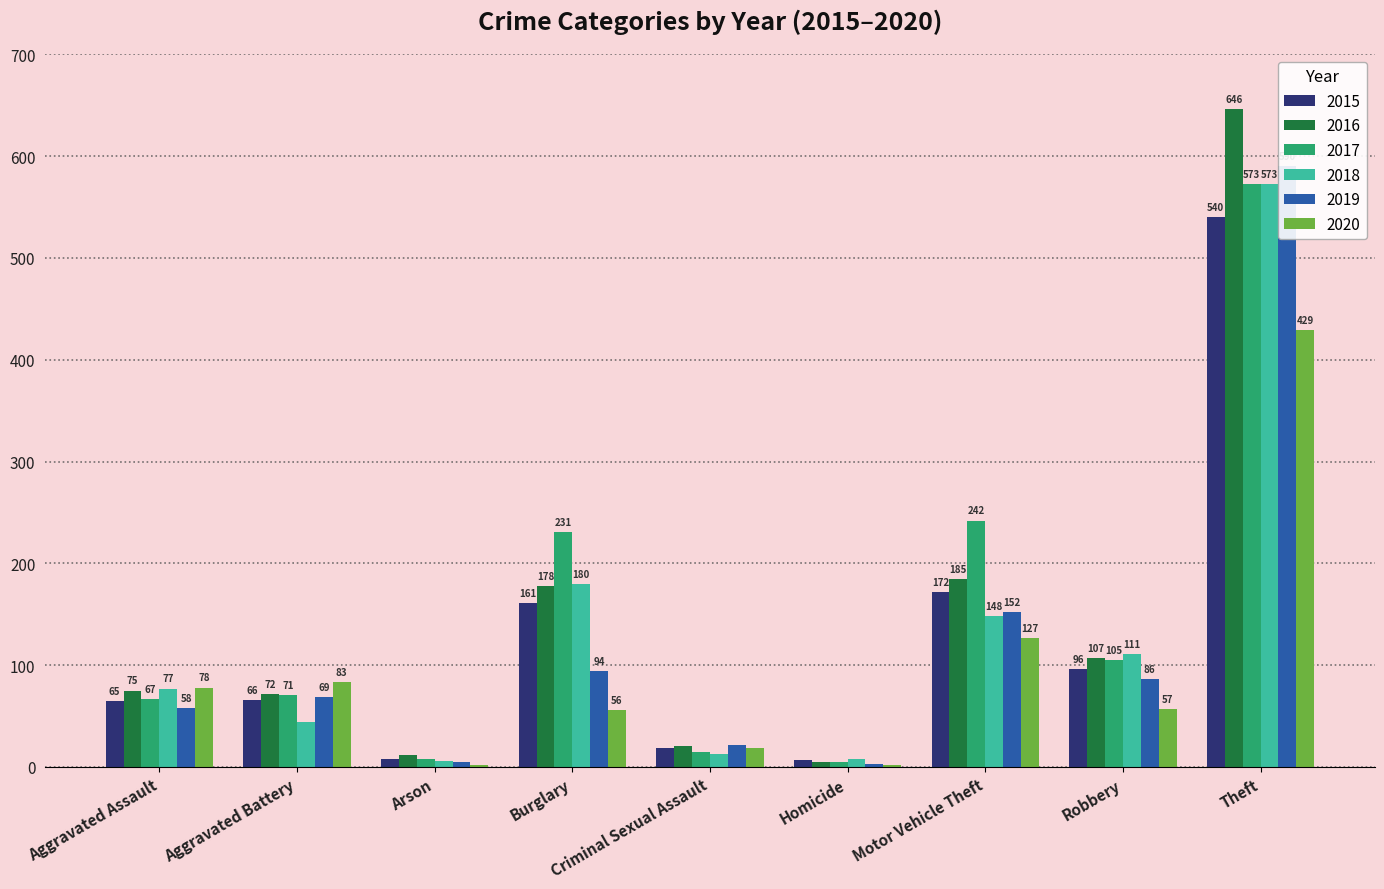

What is the total value across all series at Motor Vehicle Theft?

1026